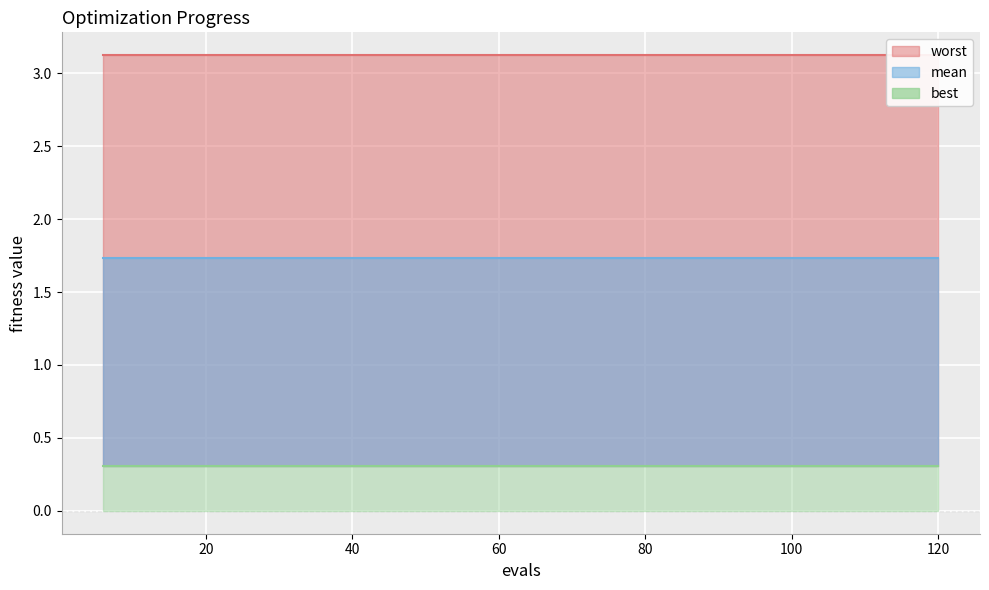

True or false: worst and best intersect in this chart.

False